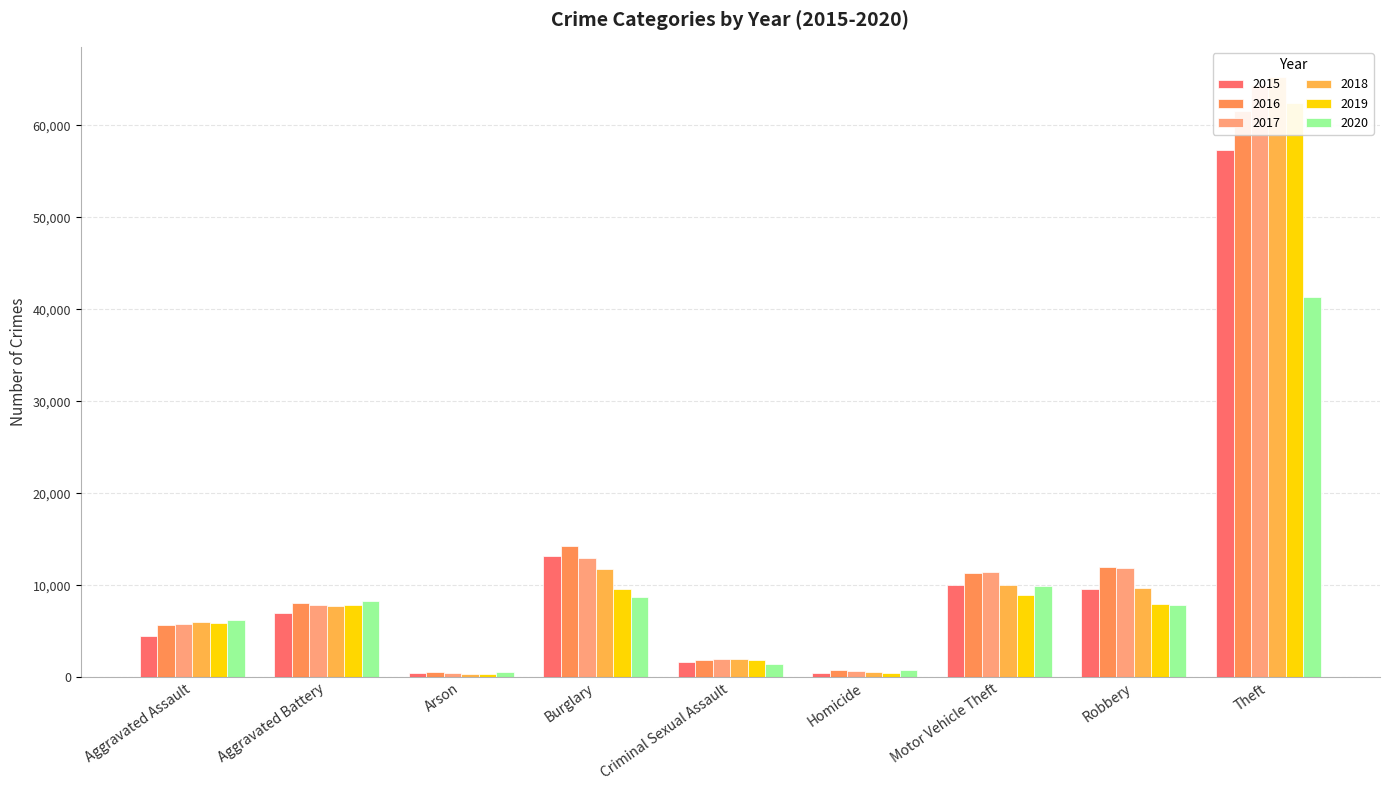

What is the approximate value of 2016 at Arson, to the nearest 10?

520